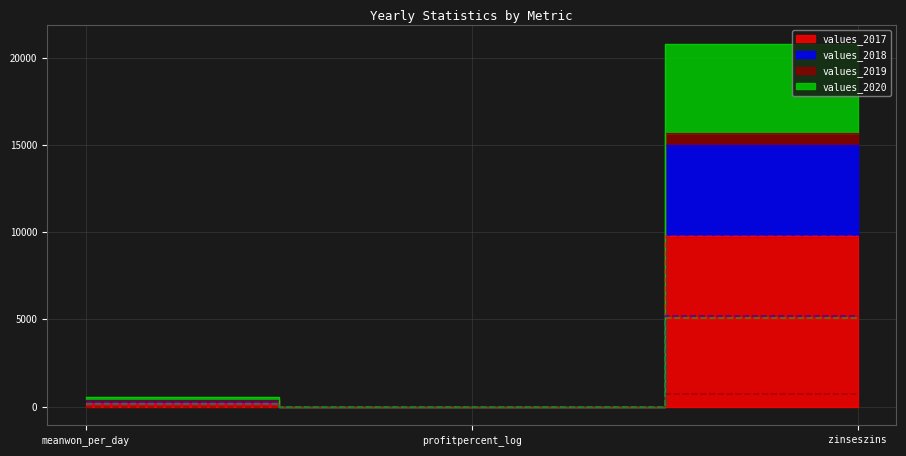

What is the difference between the values_2018 values at zinseszins and meanwon_per_day?

5023.8